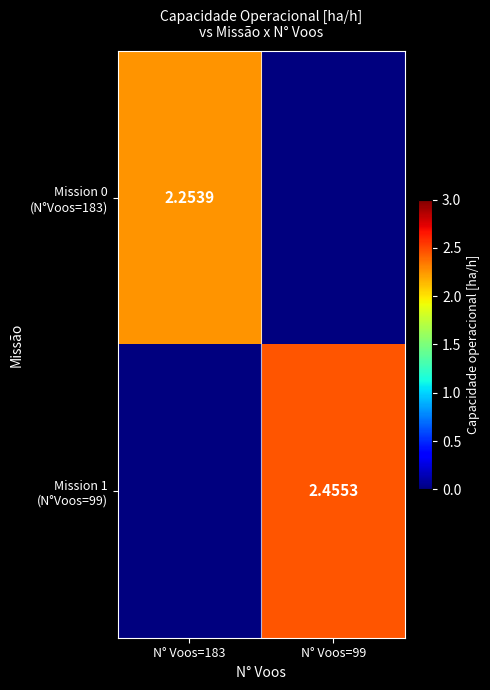

What is the average value of the Mission 0 (N°Voos=183) series?

1.1